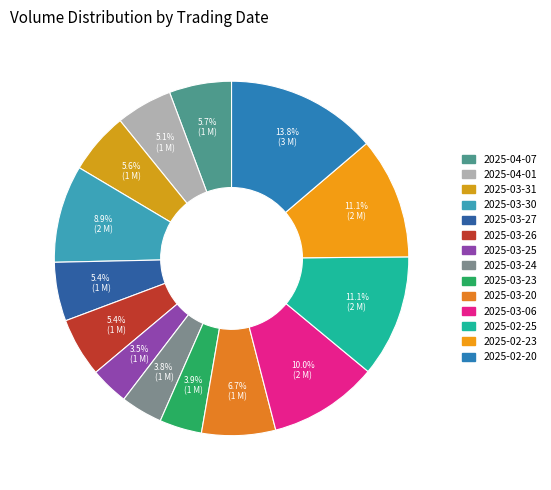

Is there any slice that represents more than half of the pie?

No